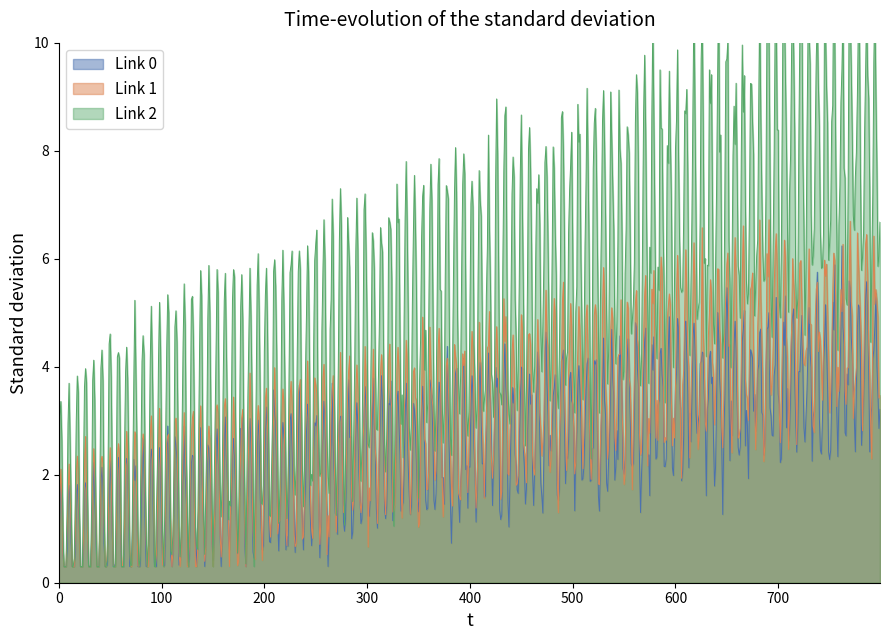

What are all the series names shown in the legend?

Link 0, Link 1, Link 2